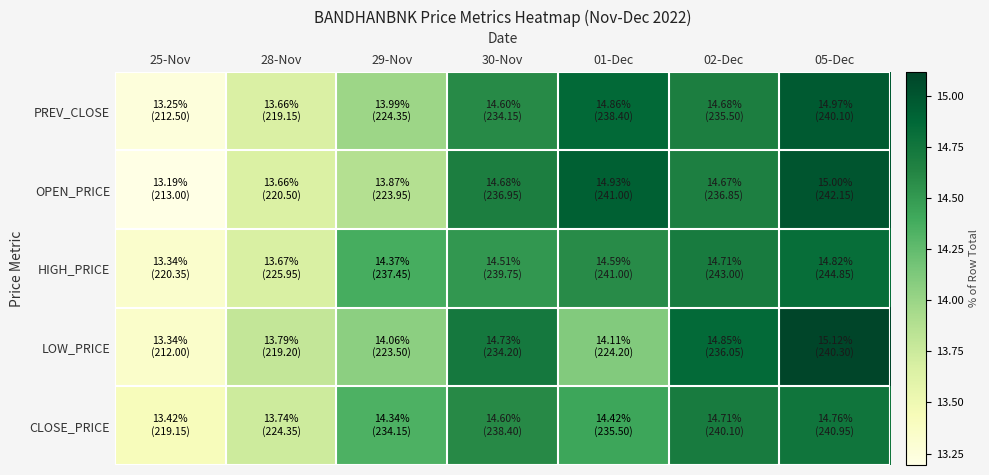

Between 01-Dec and 29-Nov, which is larger?

01-Dec